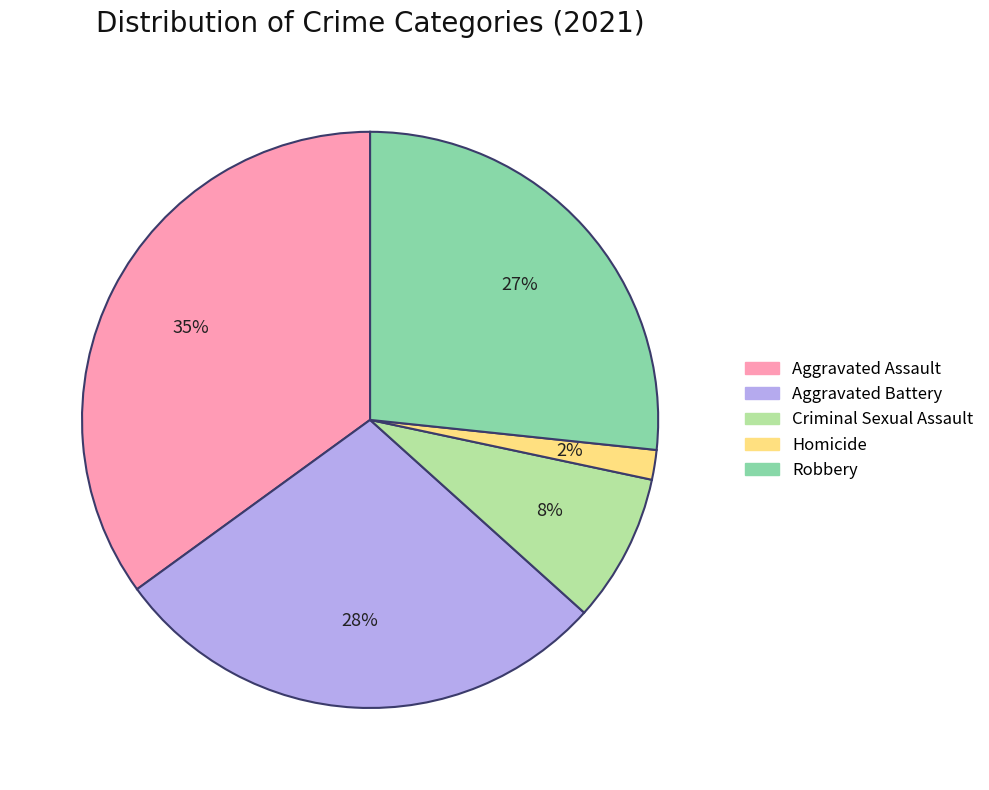

Rank the categories by value from highest to lowest.

Aggravated Assault, Aggravated Battery, Robbery, Criminal Sexual Assault, Homicide